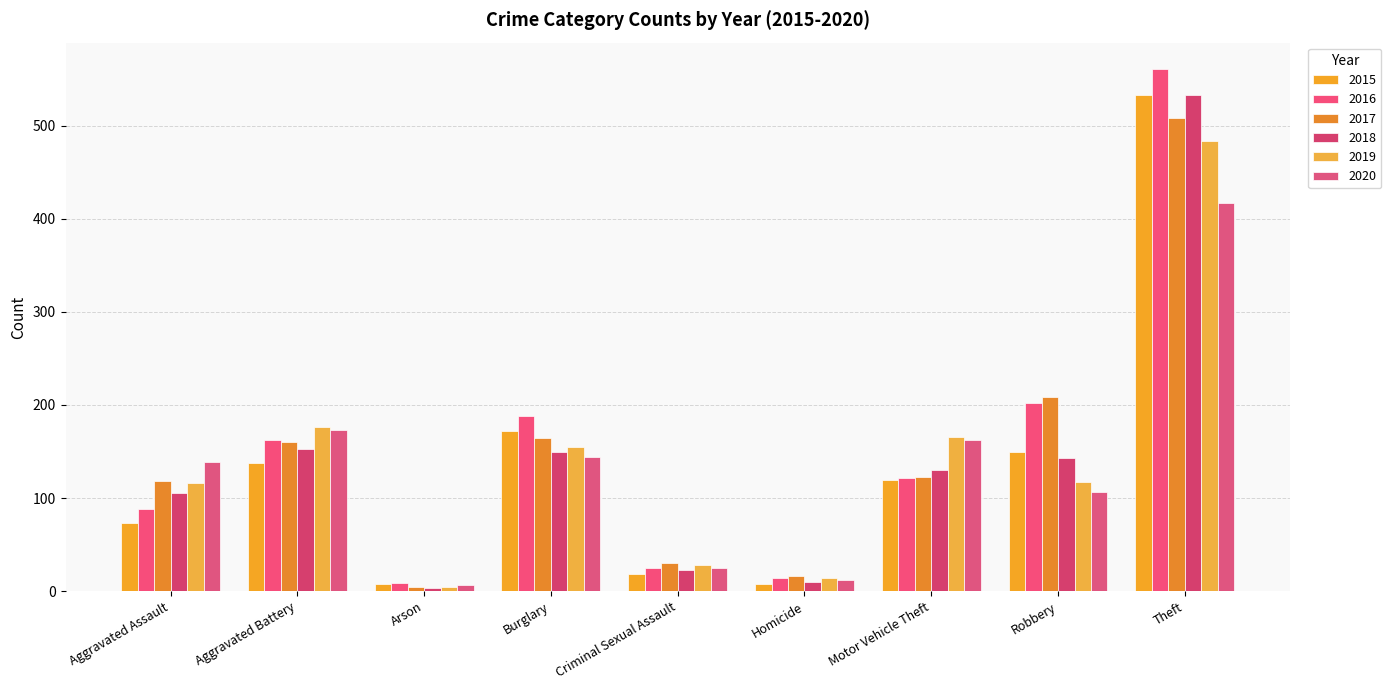

Which label corresponds to the largest value in the chart?

Theft